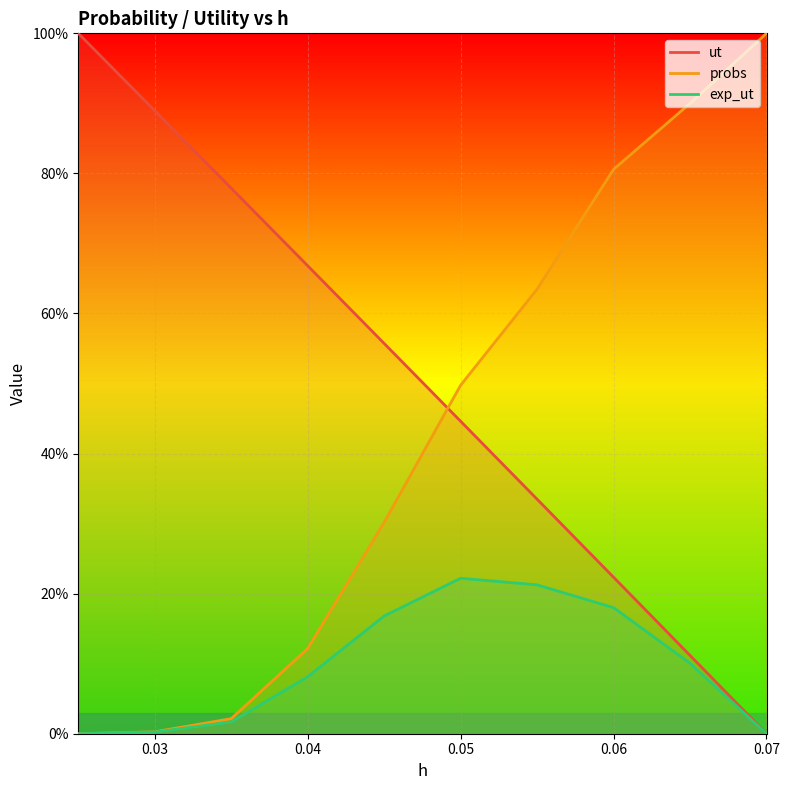

What is the label of the 2nd point from the left?

0.03